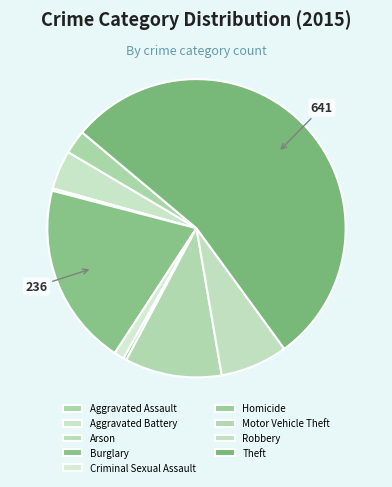

What is the total percentage of Motor Vehicle Theft and Theft?

64.4%